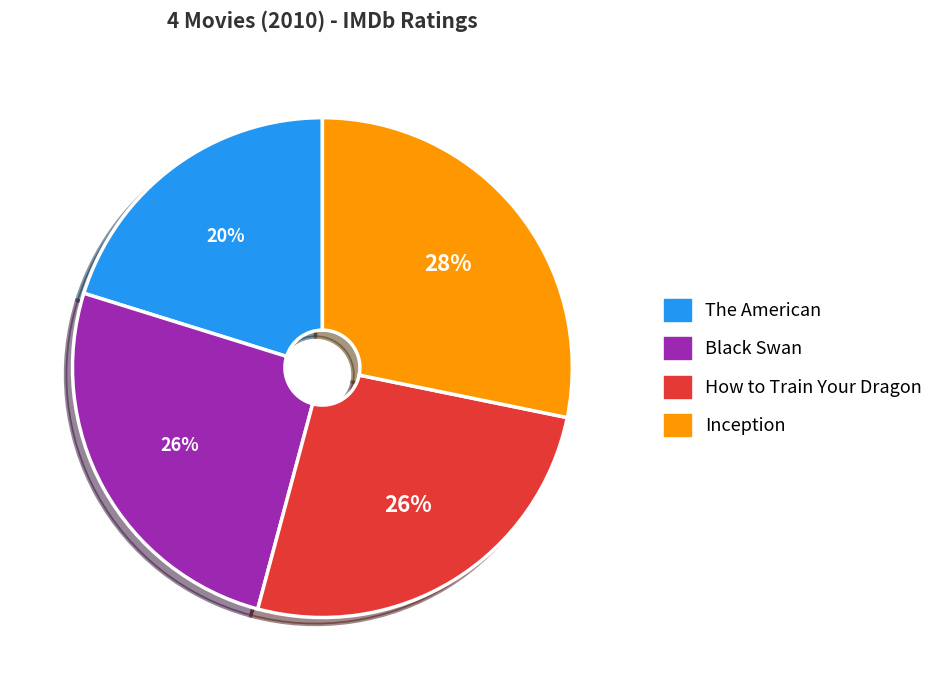

Combined, do Inception and How to Train Your Dragon account for over 50%?

Yes